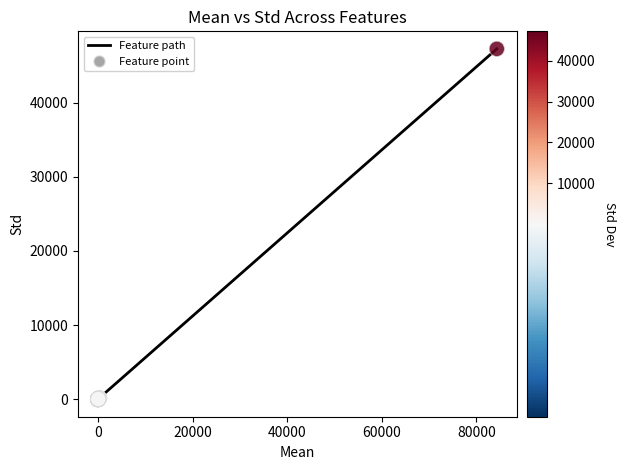

What is the difference between the maximum and minimum values?

47255.9